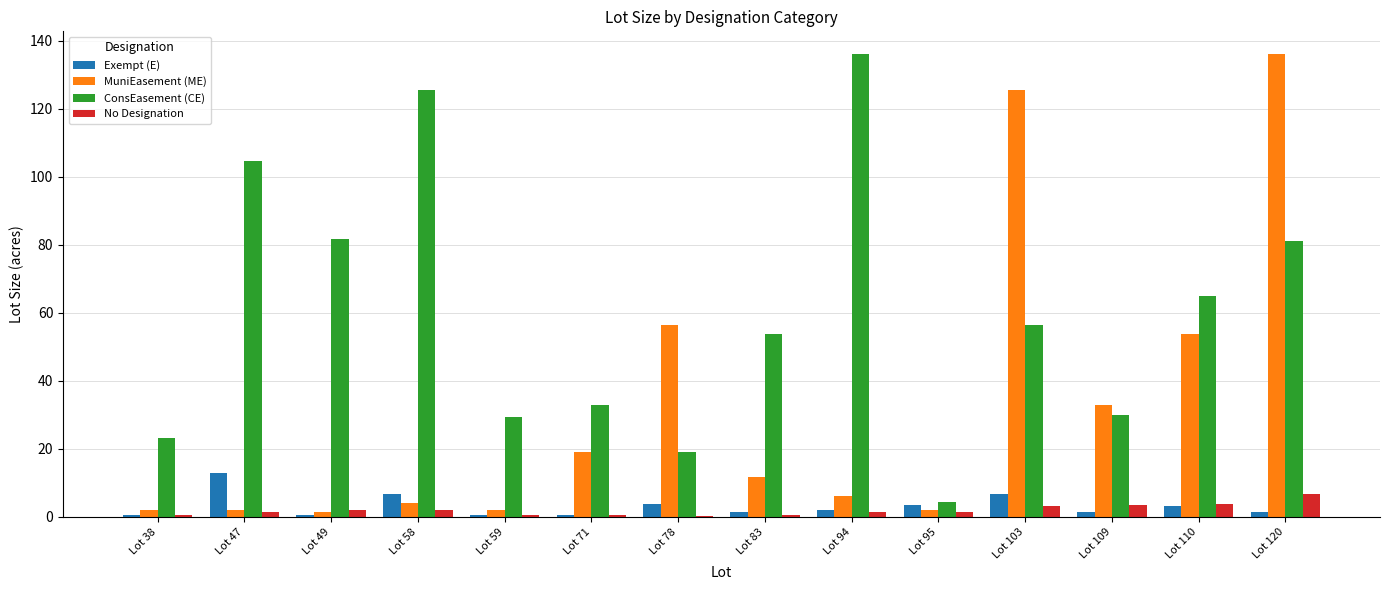

Which series changed the most between Lot 49 and Lot 83?

ConsEasement (CE)